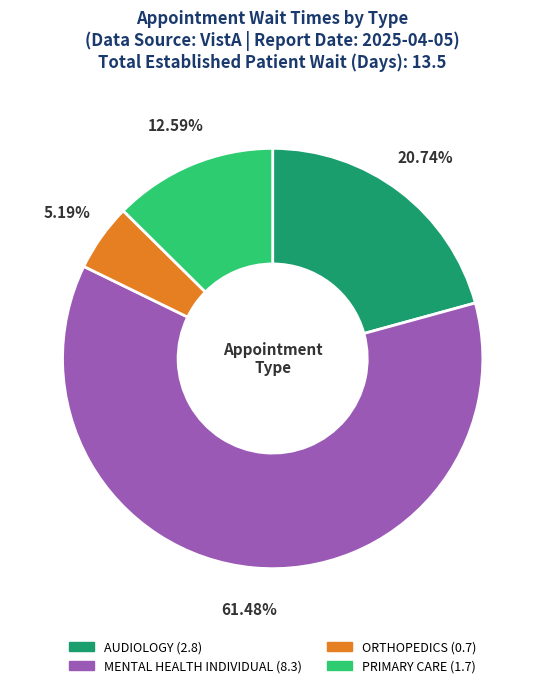

Is AUDIOLOGY the majority of the pie?

No